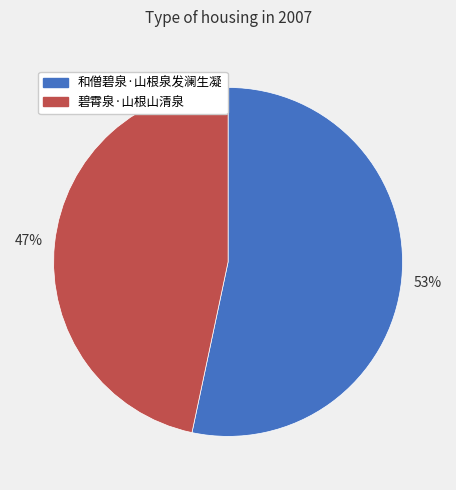

Which has a higher value, 和僧碧泉·山根泉发澜生凝 or 碧霄泉·山根山清泉?

和僧碧泉·山根泉发澜生凝